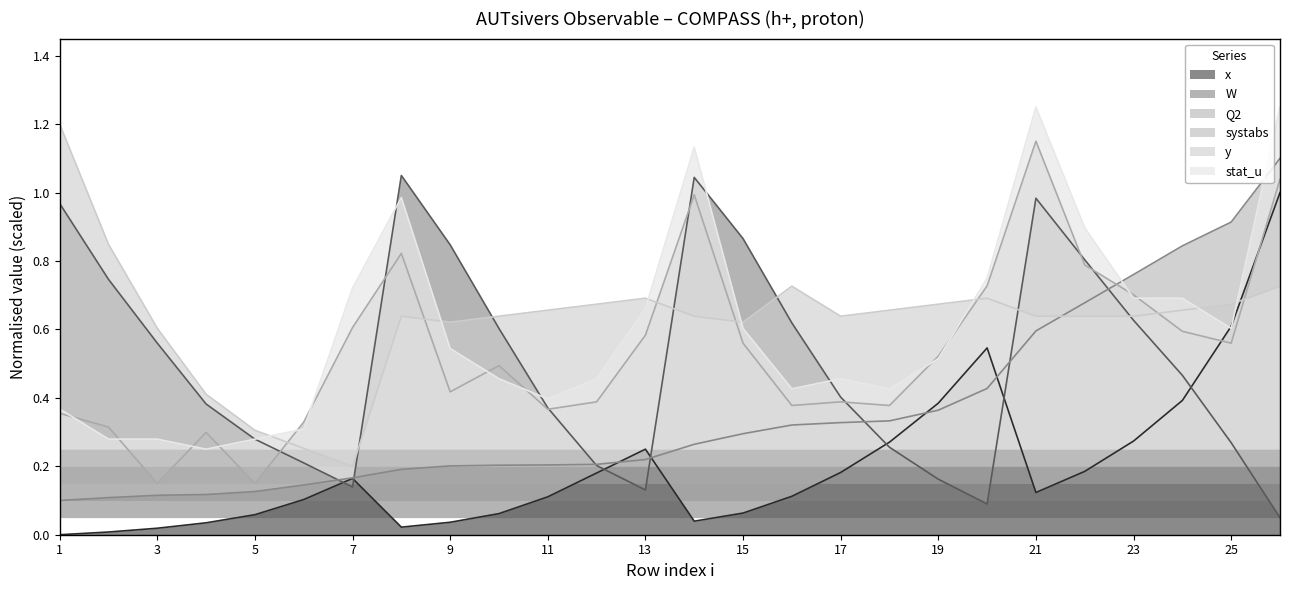

Reading left to right, transcribe all the data shown in this chart.

x: 0.0	0.0	0.0	0.0	0.1	0.1	0.2	0.0	0.0	0.1	0.1	0.2	0.2	0.0	0.1	0.1	0.2	0.3	0.4	0.5	0.1	0.2	0.3	0.4	0.6	1.0
W: 1.0	0.7	0.6	0.4	0.3	0.2	0.1	1.0	0.8	0.6	0.4	0.2	0.1	1.0	0.9	0.6	0.4	0.3	0.2	0.1	1.0	0.8	0.6	0.5	0.3	0.1
Q2: 0.1	0.1	0.1	0.1	0.1	0.1	0.2	0.2	0.2	0.2	0.2	0.2	0.2	0.3	0.3	0.3	0.3	0.3	0.4	0.4	0.6	0.7	0.8	0.8	0.9	1.1
systabs: 0.4	0.3	0.2	0.3	0.2	0.3	0.6	0.8	0.4	0.5	0.4	0.4	0.6	1.0	0.6	0.4	0.4	0.4	0.5	0.7	1.1	0.8	0.7	0.6	0.6	1.0
y: 1.2	0.8	0.6	0.4	0.3	0.3	0.2	0.6	0.6	0.6	0.7	0.7	0.7	0.6	0.6	0.7	0.6	0.7	0.7	0.7	0.6	0.6	0.6	0.7	0.7	0.7
stat_u: 0.4	0.3	0.3	0.2	0.3	0.3	0.7	1.0	0.5	0.5	0.4	0.5	0.7	1.1	0.6	0.4	0.5	0.4	0.5	0.7	1.2	0.9	0.7	0.7	0.6	1.2